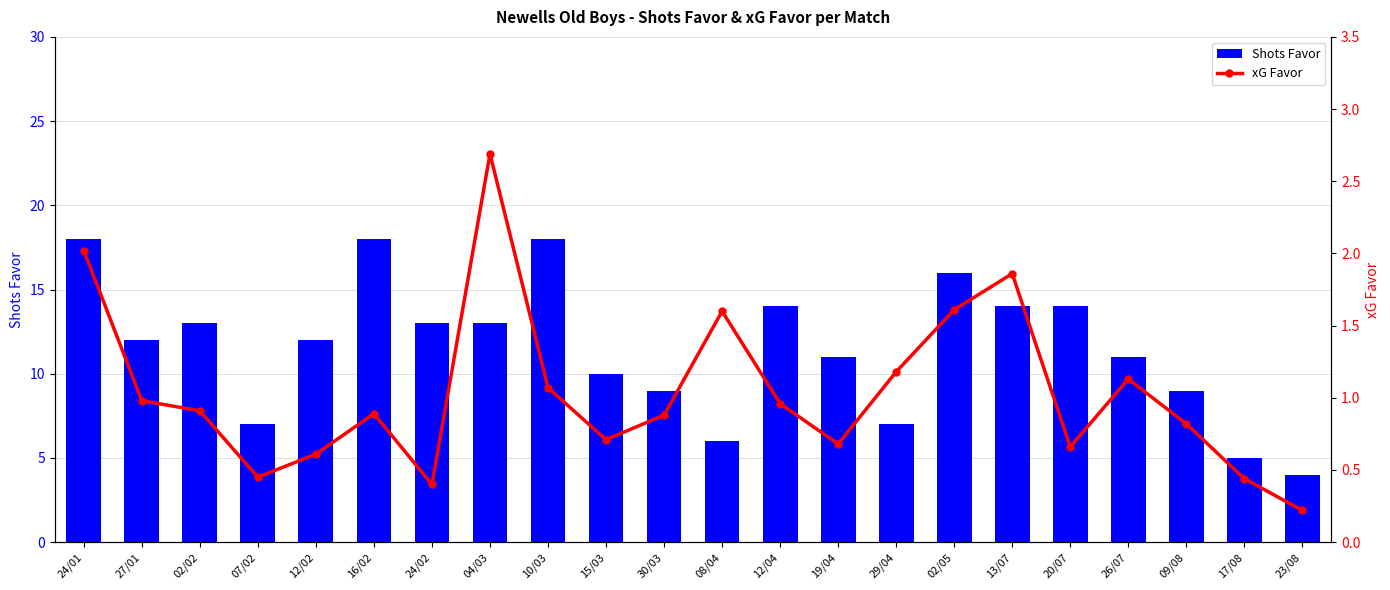

At which label does Shots Favor first exceed 12?

24/01